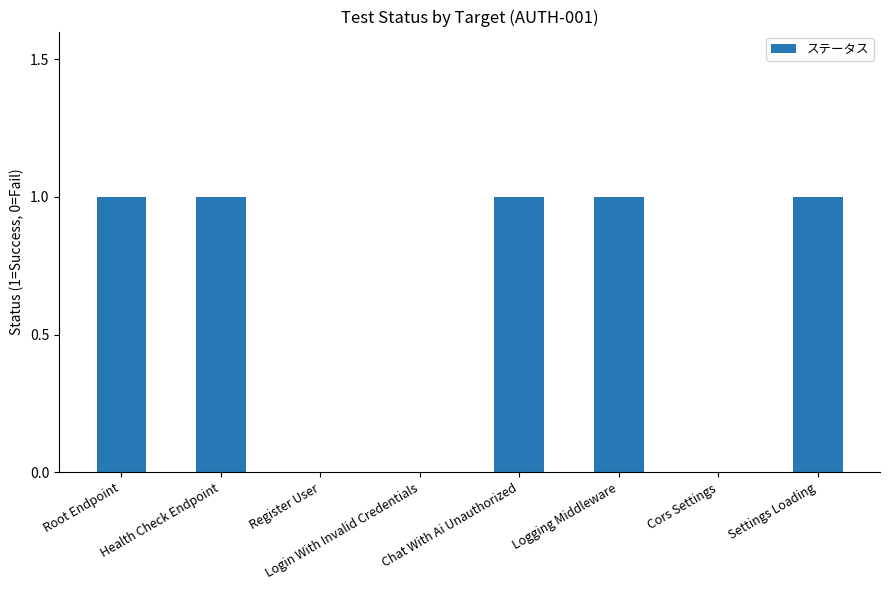

Reading left to right, transcribe all the data shown in this chart.

1	1	0	0	1	1	0	1